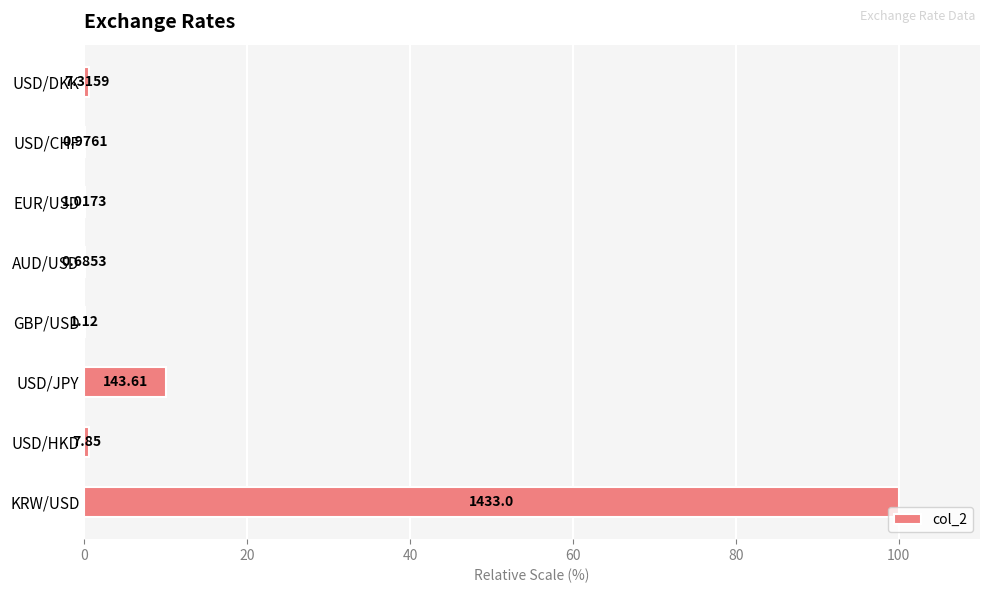

Are the bars horizontal?

Yes